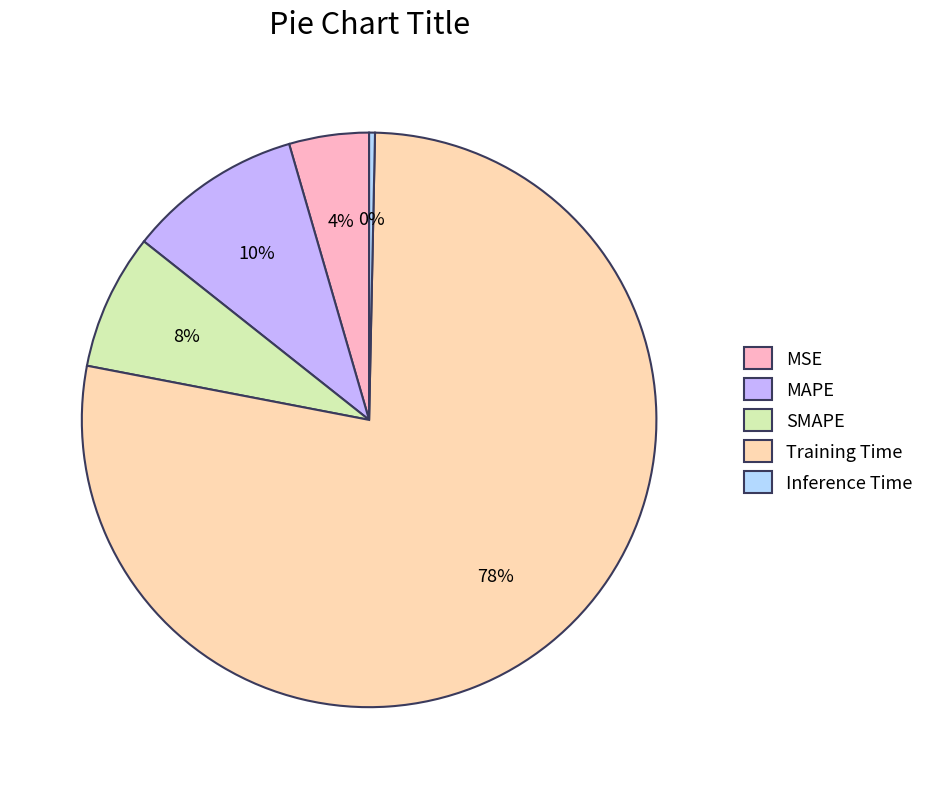

How many segments does this pie chart have?

5